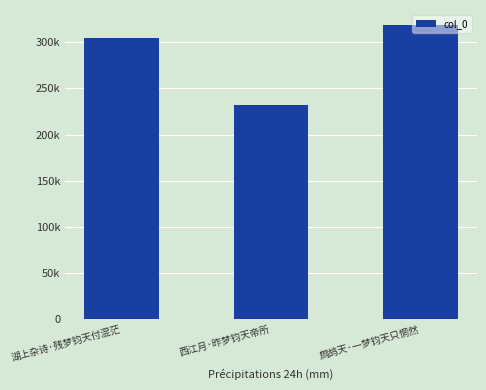

What is the difference between the values at 鹧鸪天·一梦钧天只惘然 and 湖上杂诗·残梦钧天付混茫?

14870